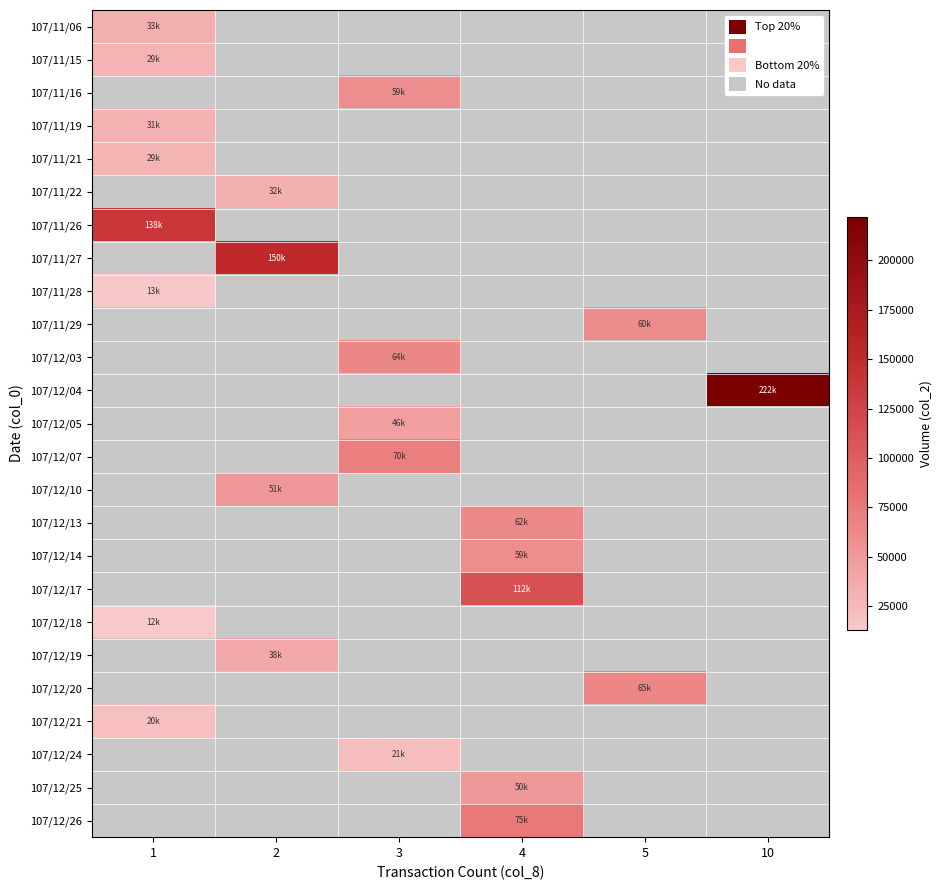

Is the value of 107/12/04 at 2 greater than the value of 107/12/26 at 4?

No